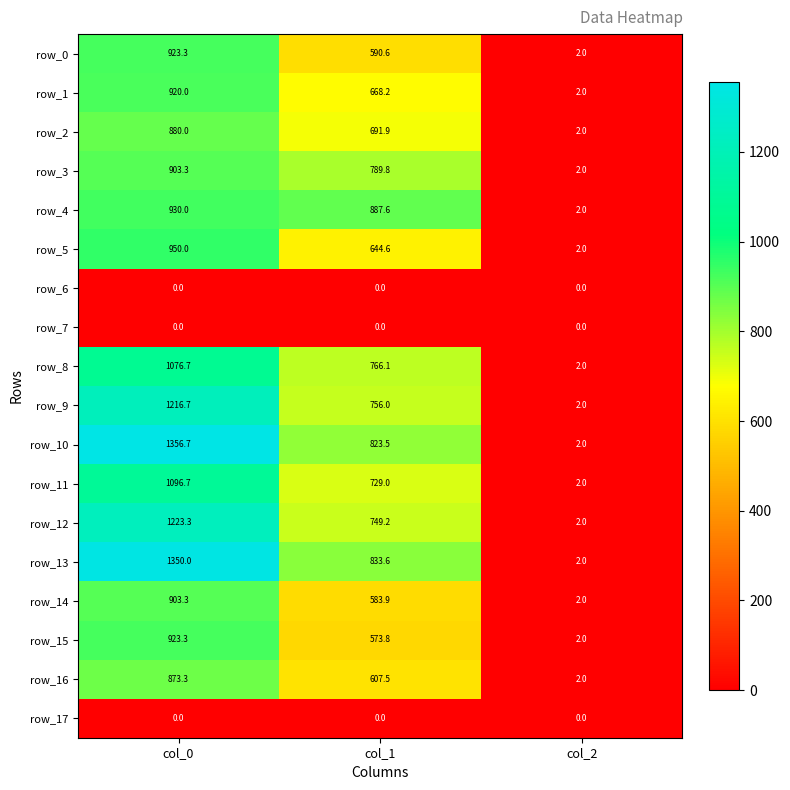

Between col_1 and col_2, which series saw the biggest shift?

row_4